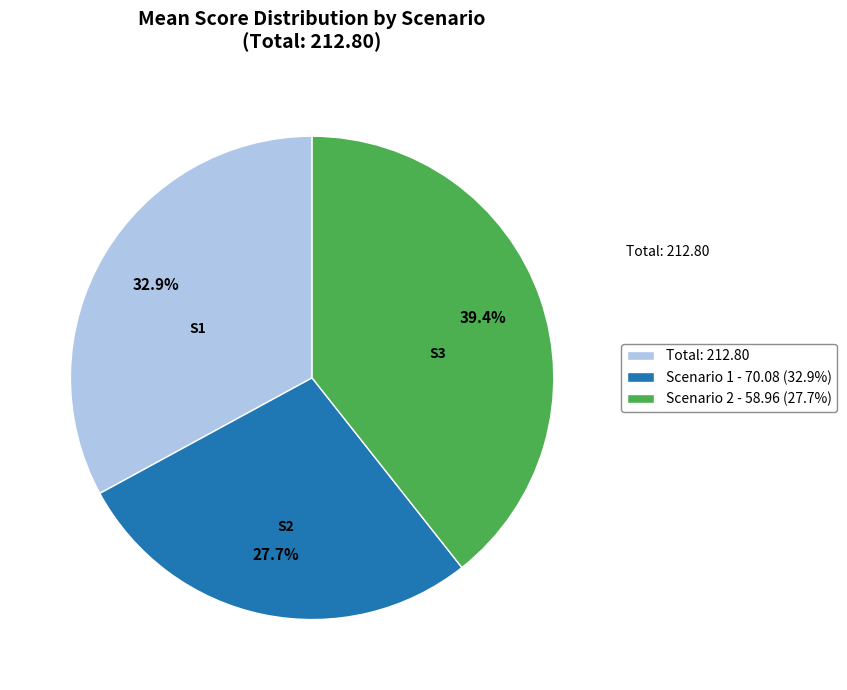

What is the total percentage of Total: 212.80 and Scenario 1 - 70.08 (32.9%)?

60.6%